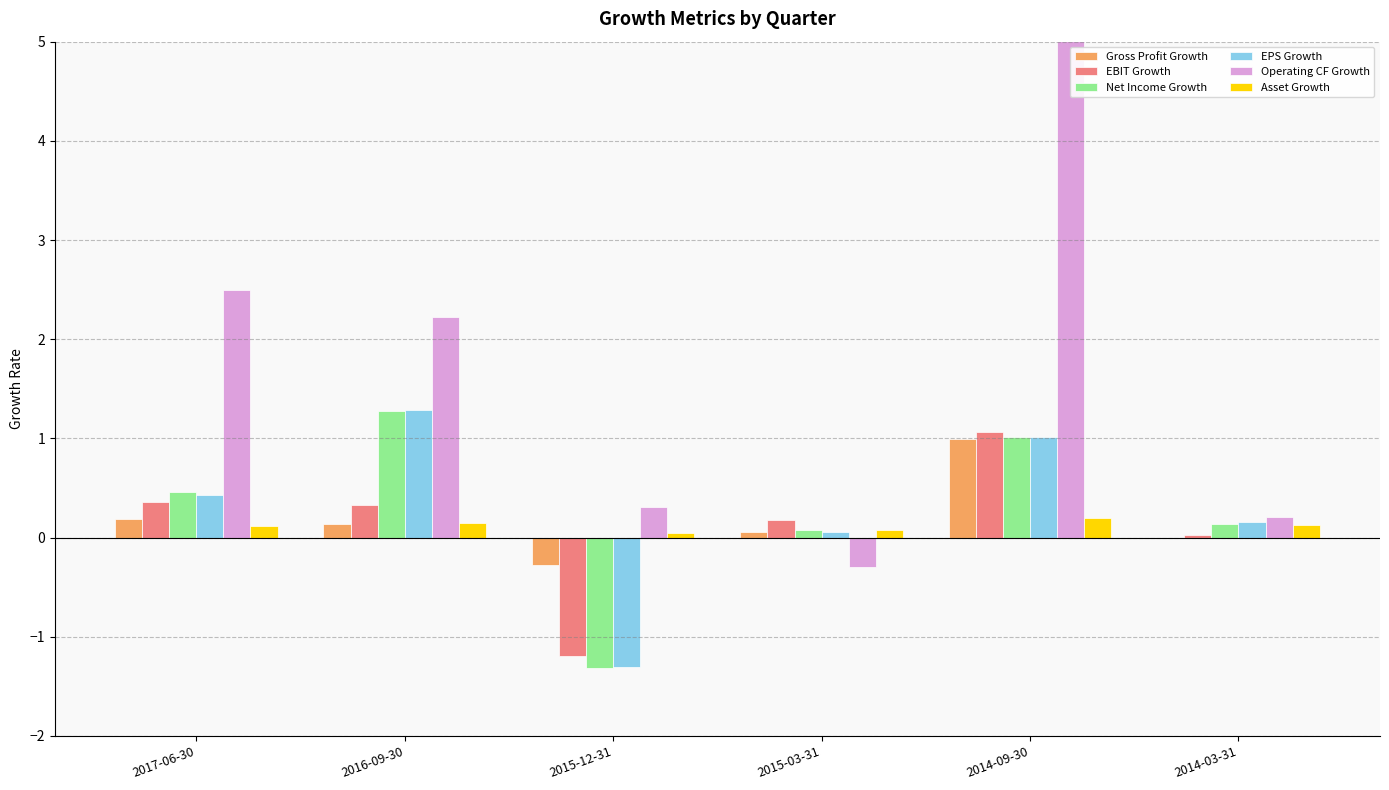

What is the total value across all series at 2016-09-30?

5.4